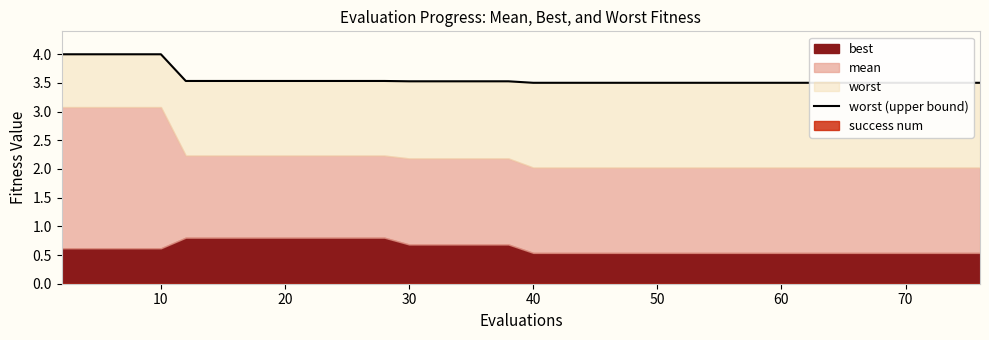

The value at 27 is 5.3. True or false?

False